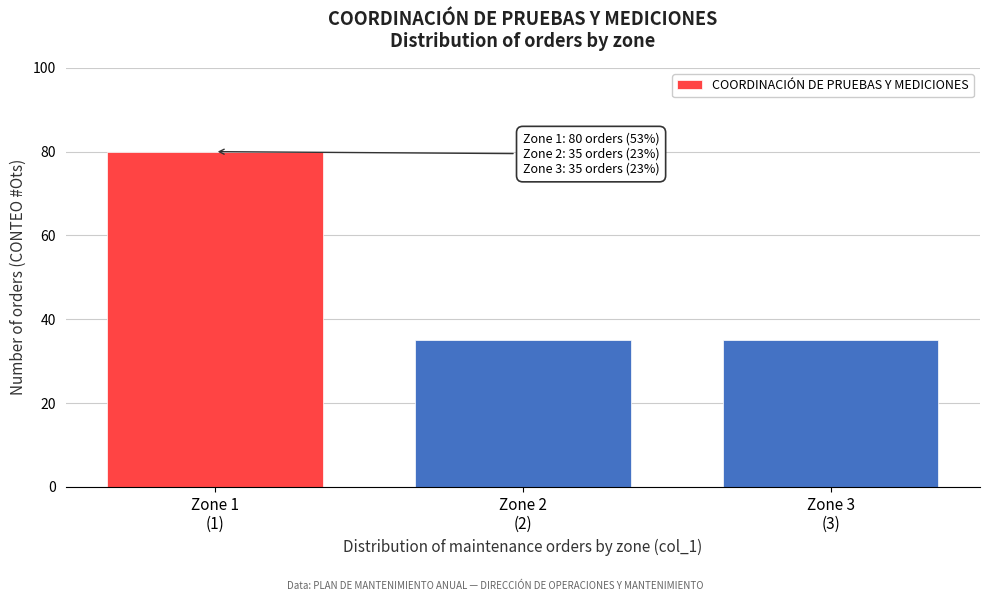

Reading left to right, what are all the values shown in this chart?

80	35	35